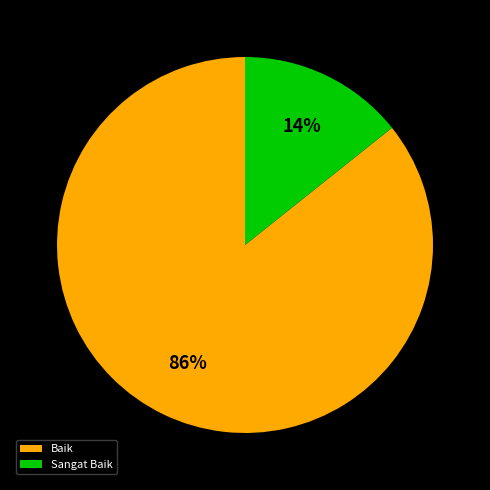

Which slice is the largest?

Baik